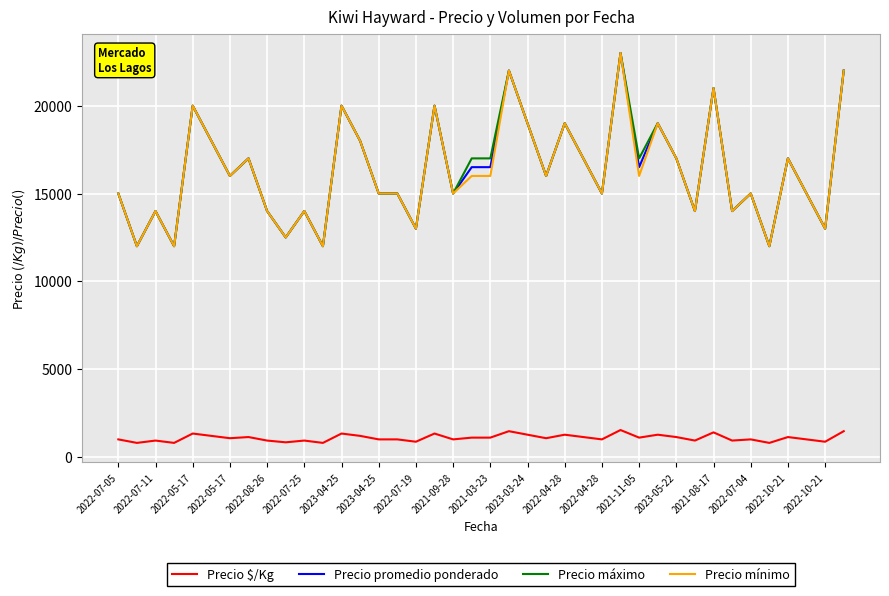

What is the minimum value for Precio máximo?

12000